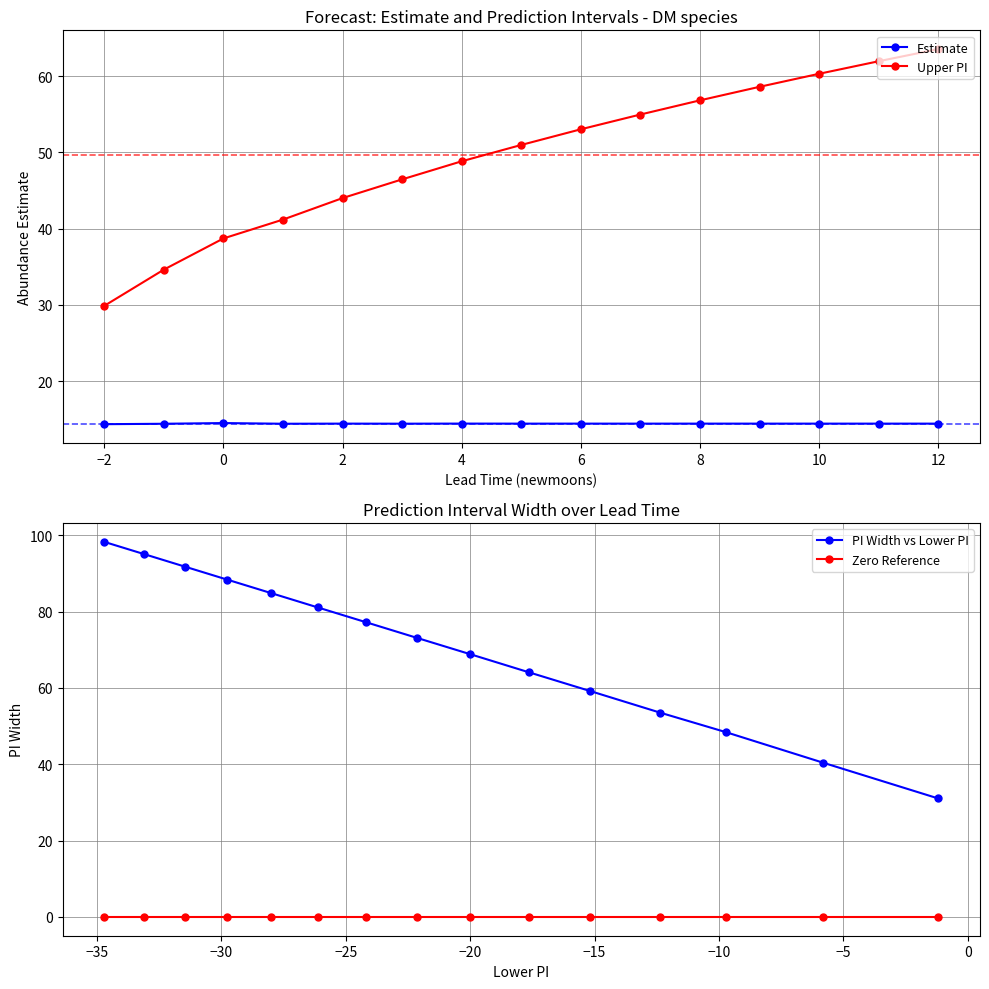

What is the difference between the maximum and minimum values in the Upper PI series?

33.7